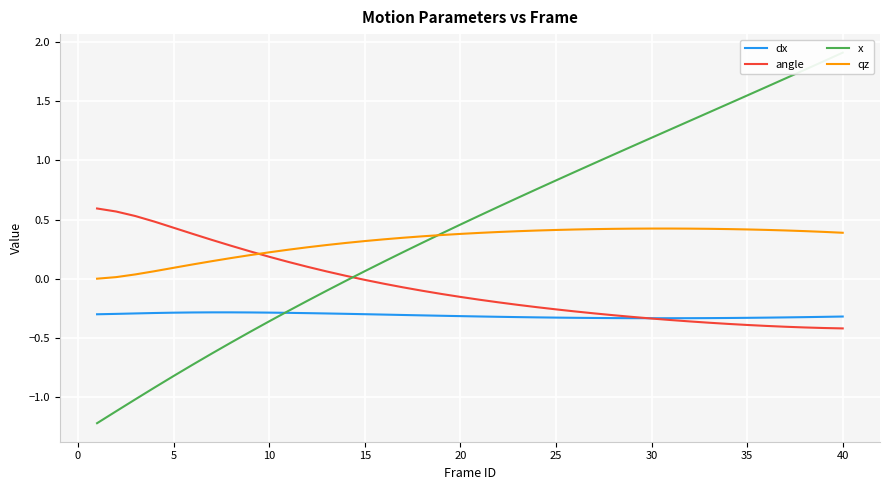

Which series has the largest total across all categories?

x